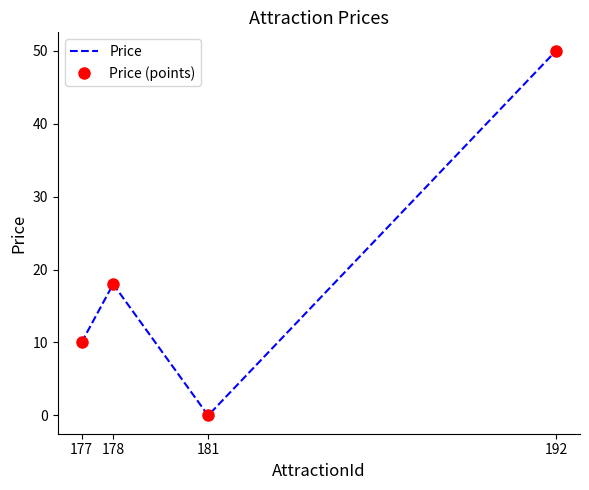

At which category is the sum across all series the highest?

192